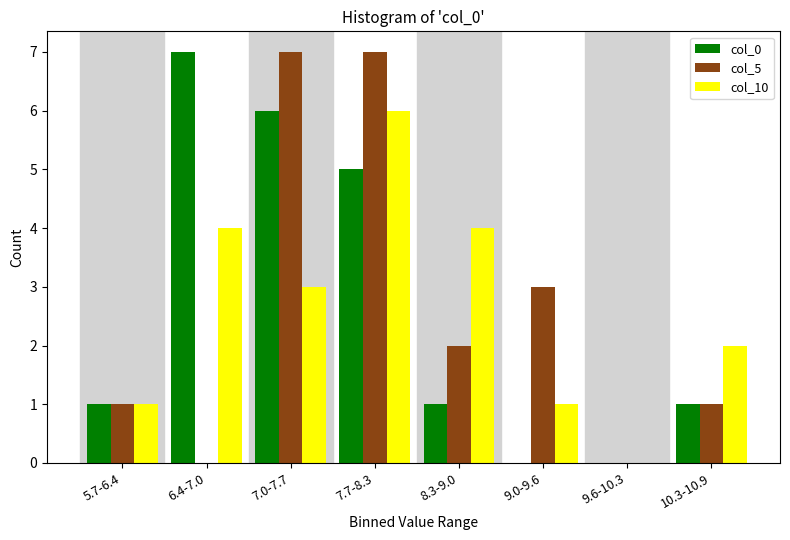

Reading left to right, what are all the values shown in this chart?

col_0: 5.7-6.4=1	6.4-7.0=7	7.0-7.7=6	7.7-8.3=5	8.3-9.0=1	9.0-9.6=0	9.6-10.3=0	10.3-10.9=1
col_5: 5.7-6.4=1	6.4-7.0=0	7.0-7.7=7	7.7-8.3=7	8.3-9.0=2	9.0-9.6=3	9.6-10.3=0	10.3-10.9=1
col_10: 5.7-6.4=1	6.4-7.0=4	7.0-7.7=3	7.7-8.3=6	8.3-9.0=4	9.0-9.6=1	9.6-10.3=0	10.3-10.9=2